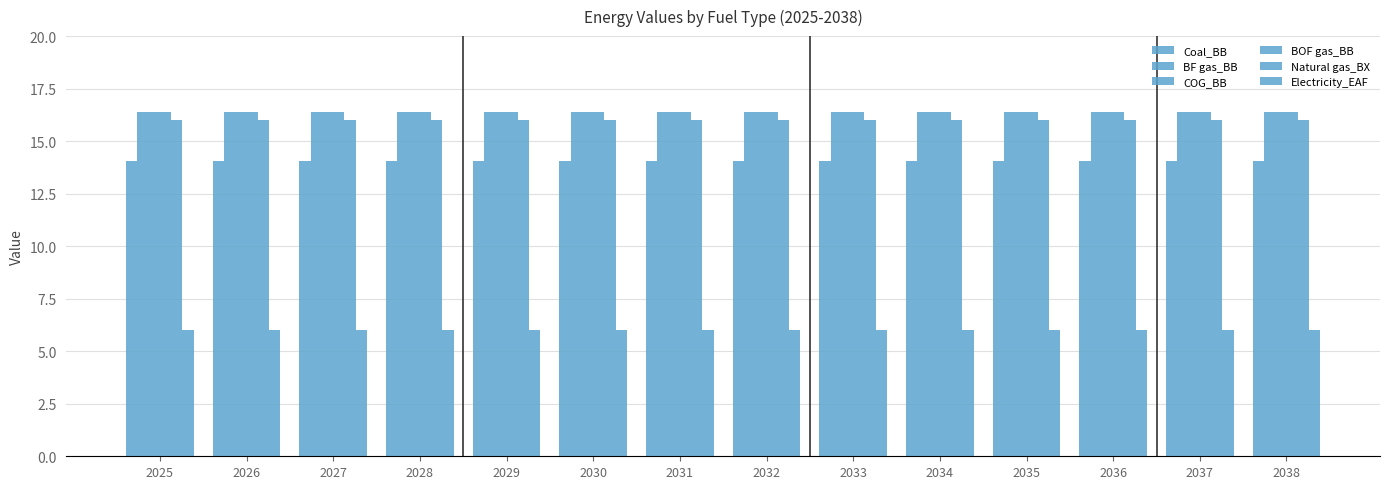

How many bars are there in each group?

6